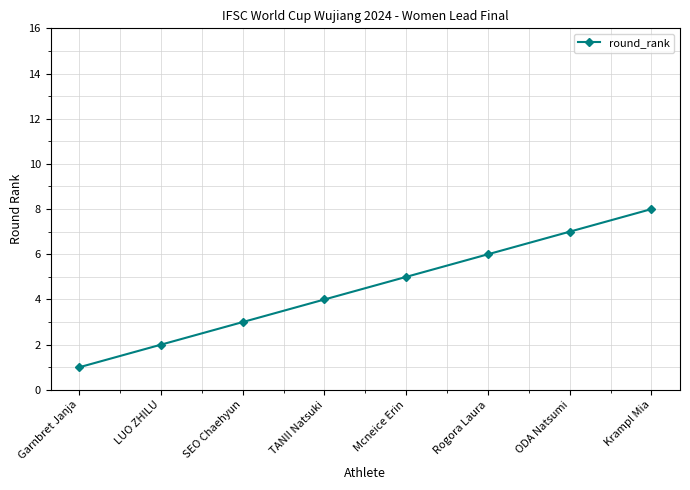

Which category has the highest value across all series?

Krampl Mia